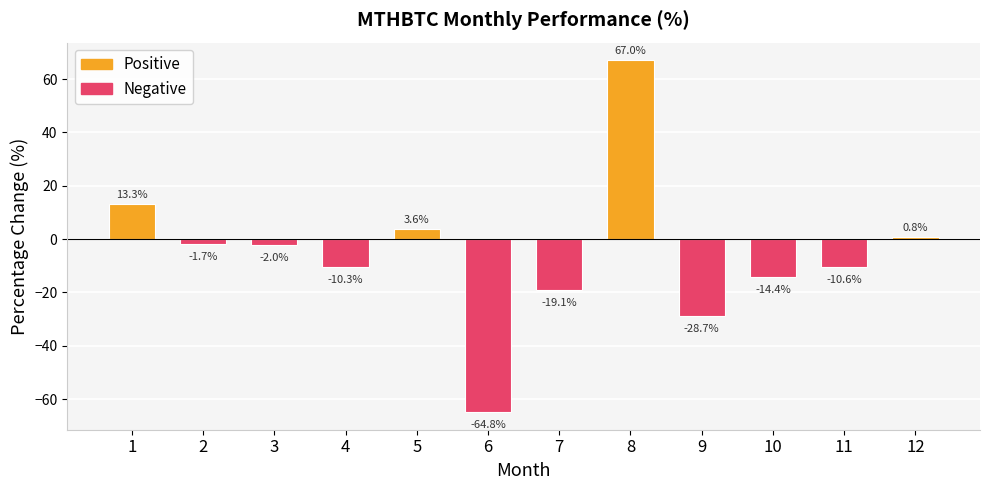

What is the difference between the second highest and minimum values?

78.1